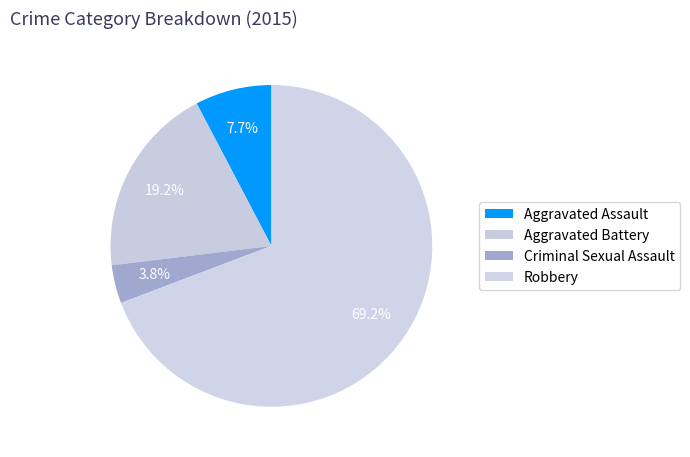

Combined, what portion of the pie is Aggravated Assault and Aggravated Battery?

26.9%